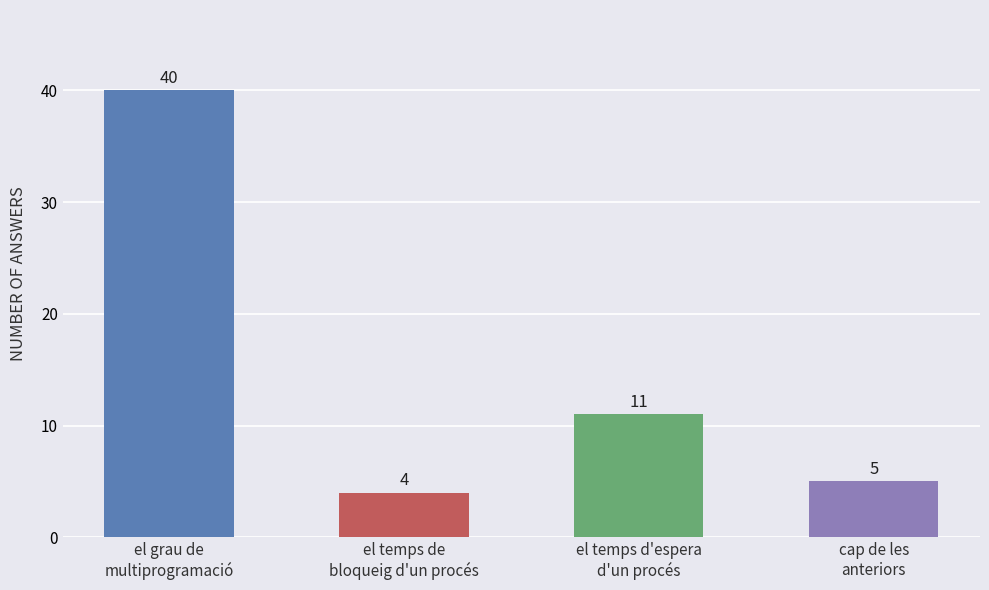

What is the approximate value at el temps de
bloqueig d'un procés?

4